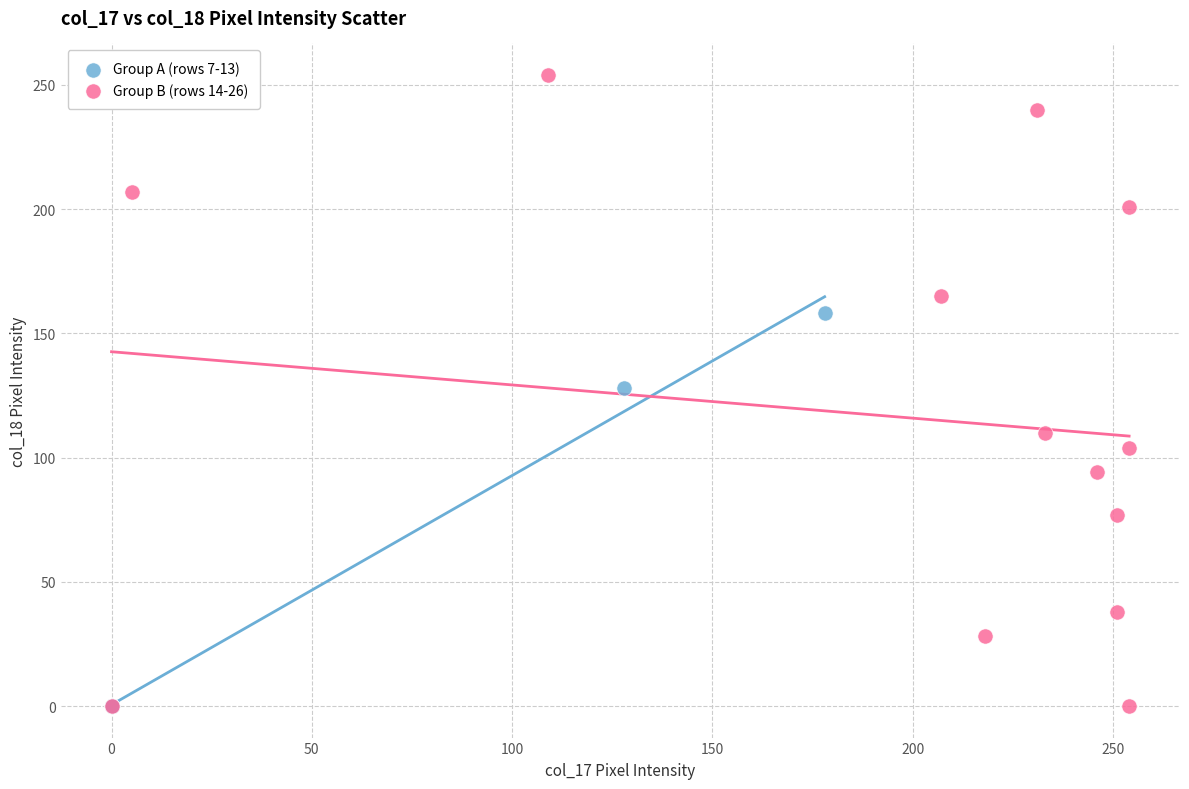

Which series contains the highest Y value?

Group B (rows 14-26)